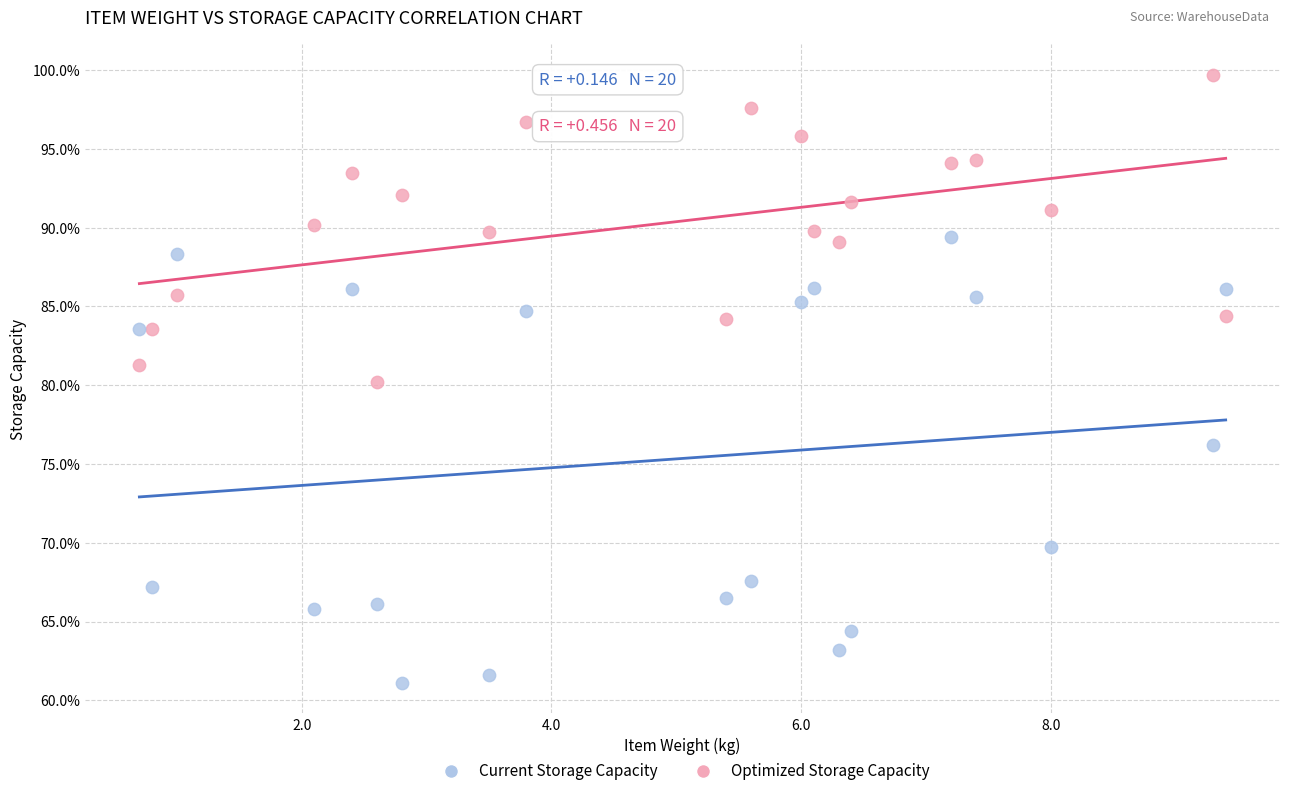

In the Current Storage Capacity series, what Y value is closest to 75?

76.2